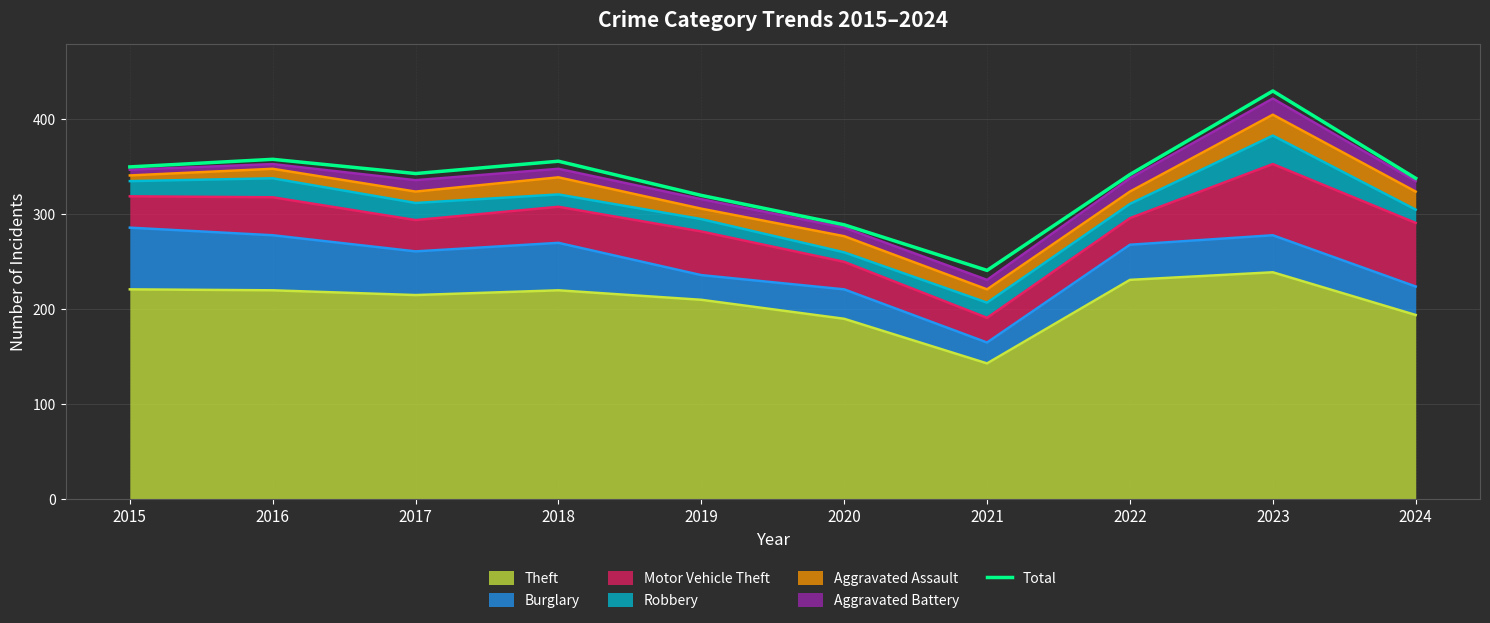

Rank the categories by value from highest to lowest.

2023, 2016, 2018, 2015, 2017, 2022, 2024, 2019, 2020, 2021